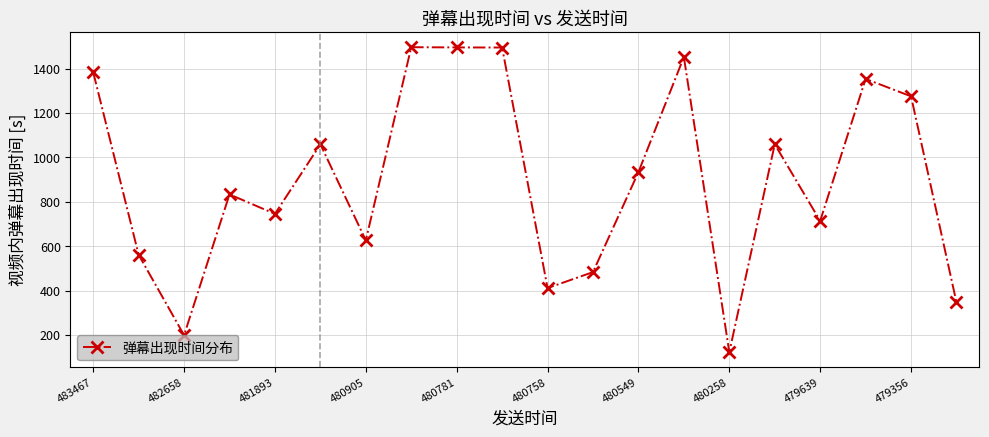

True or false: the data has more than 1 interior local peaks.

True